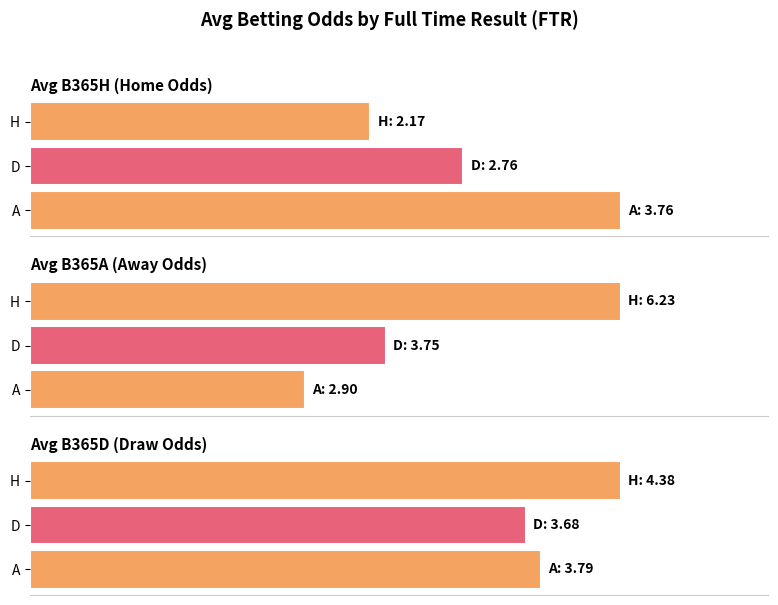

True or false: Avg B365A has a value of 1.0 at A.

False